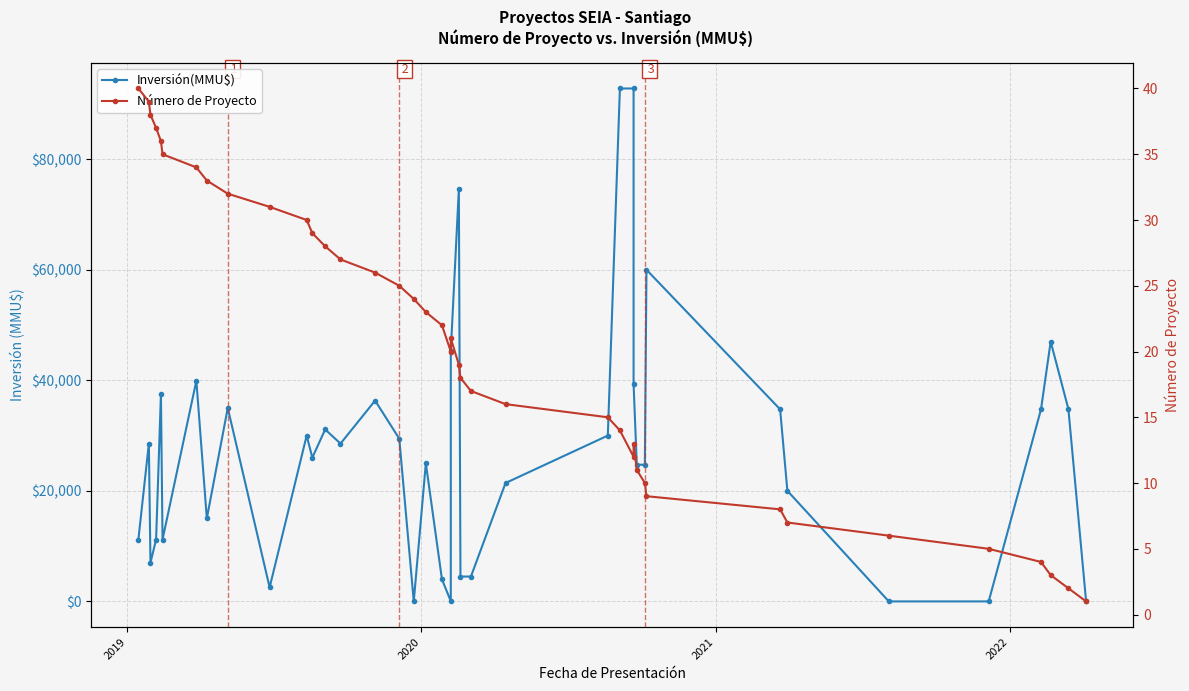

What is the maximum value shown in the chart?

92790